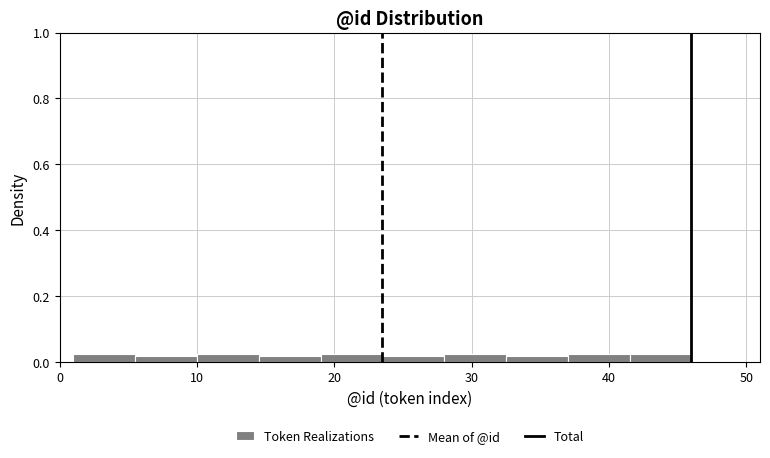

Reading left to right, list every bar in this chart as the range it spans on the x-axis followed by its height. Neither the bar edges nor the heights are printed on the chart, so give them approximately, as read against the axes.

1.0 to 5.5: 0.02
5.5 to 10.0: under 0.02
10.0 to 14.5: 0.02
14.5 to 19.0: under 0.02
19.0 to 23.5: 0.02
23.5 to 28.0: under 0.02
28.0 to 32.5: 0.02
32.5 to 37.0: under 0.02
37.0 to 41.5: 0.02
41.5 to 46.0: 0.02